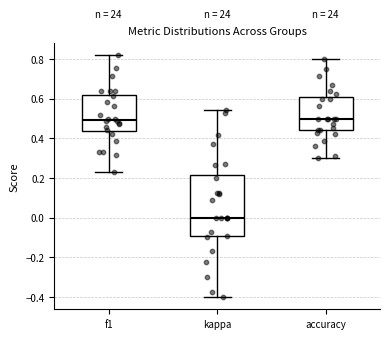

Which box's median line is the lowest?

kappa